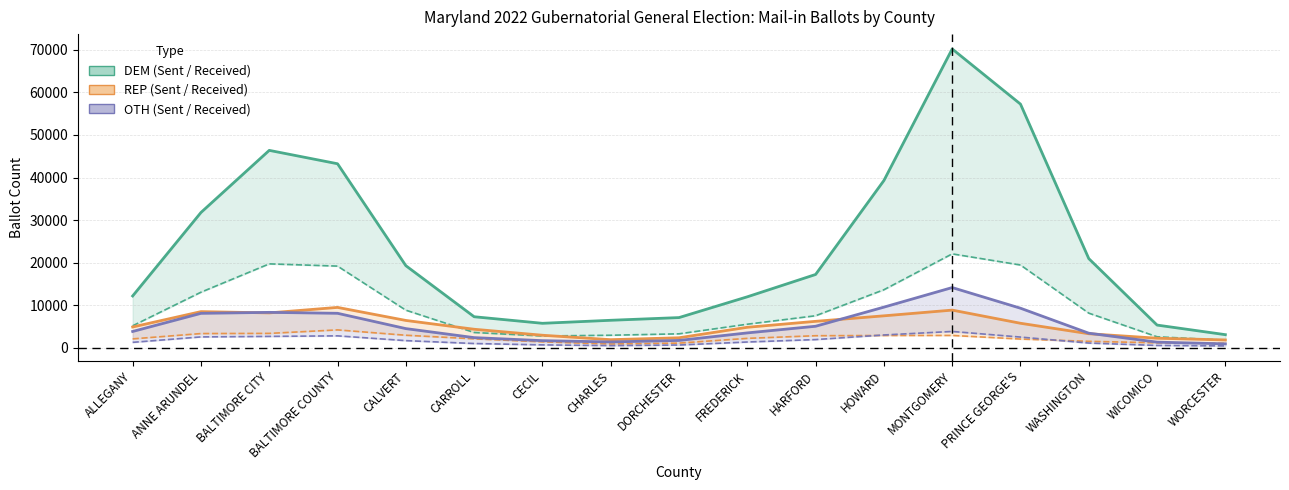

Where is REP Sent nearest to the value 5687?

PRINCE GEORGE'S